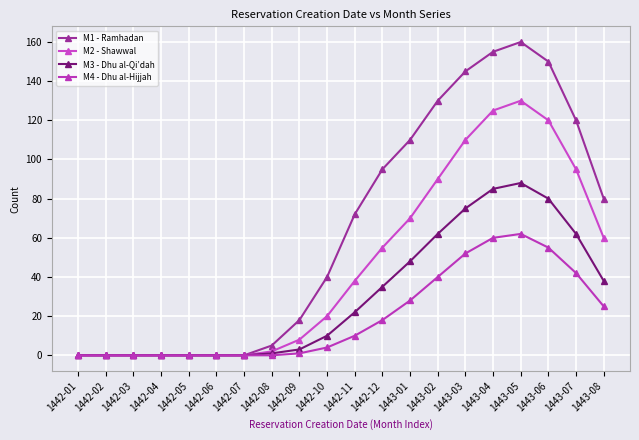

Is this an area chart (filled region under the line)?

No